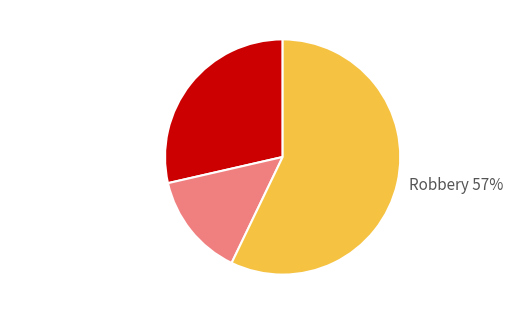

Is it true that Aggravated Battery is 25% of the pie?

False